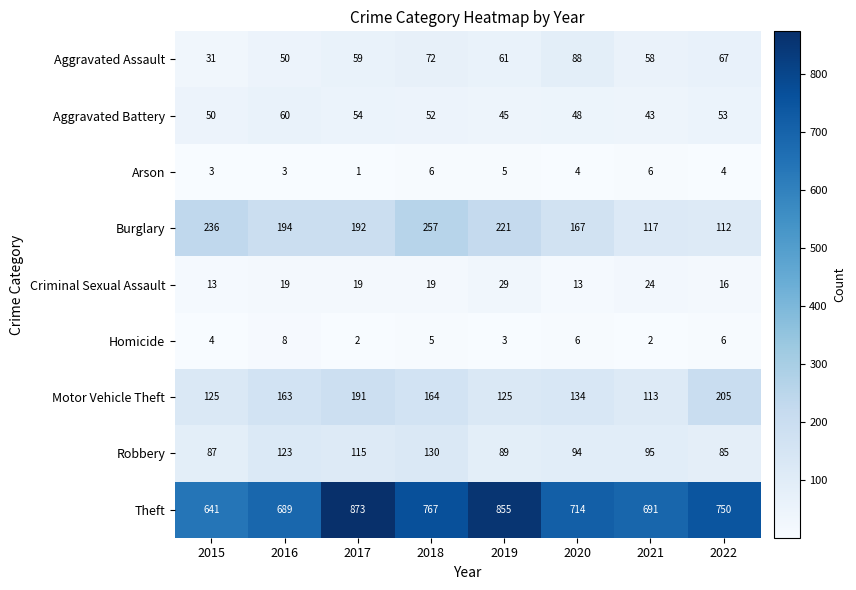

Which series has the largest range (max minus min)?

Theft